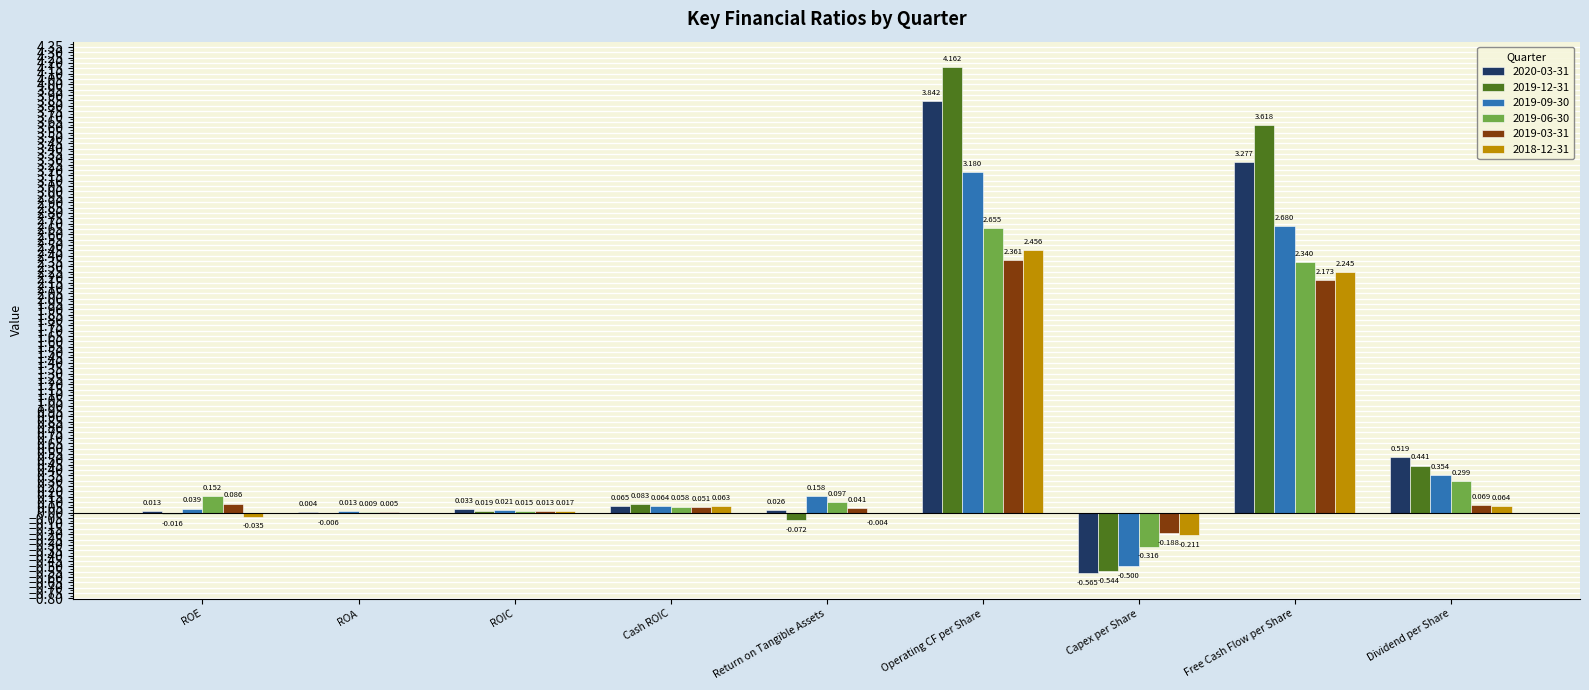

Is the value of 2018-12-31 at ROA greater than the value of 2019-06-30 at ROA?

No